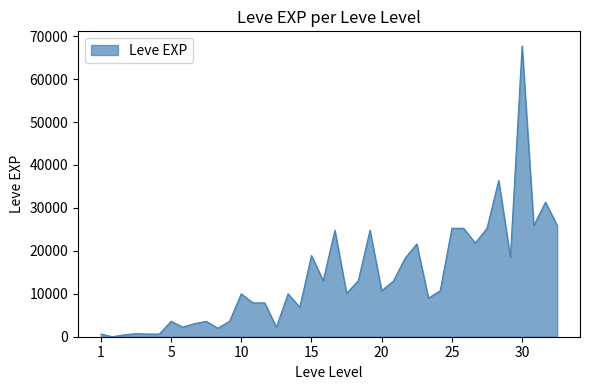

What is the maximum value shown in the chart?

67730